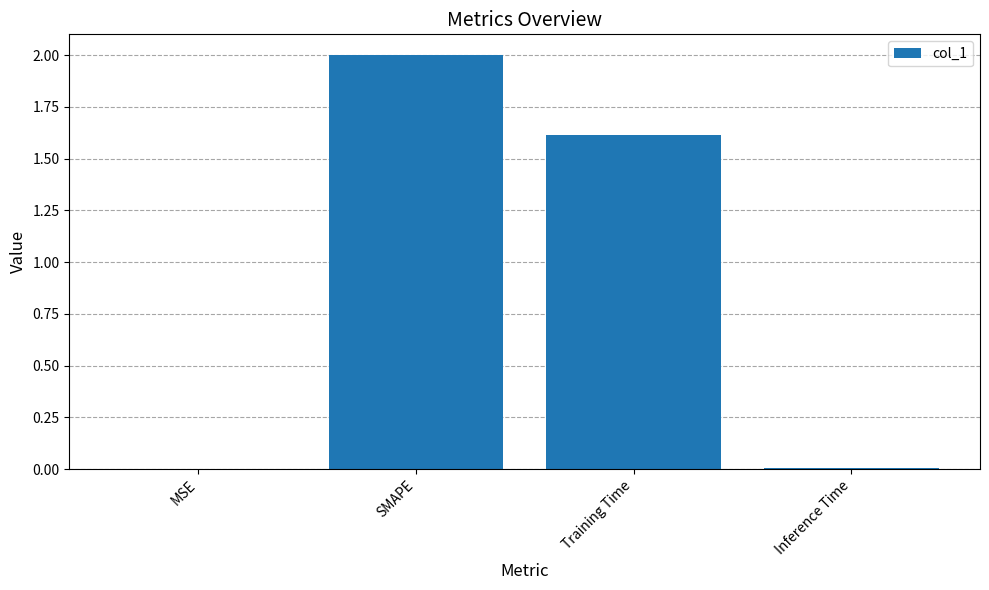

Is it true that the value at Training Time is 2.1?

False